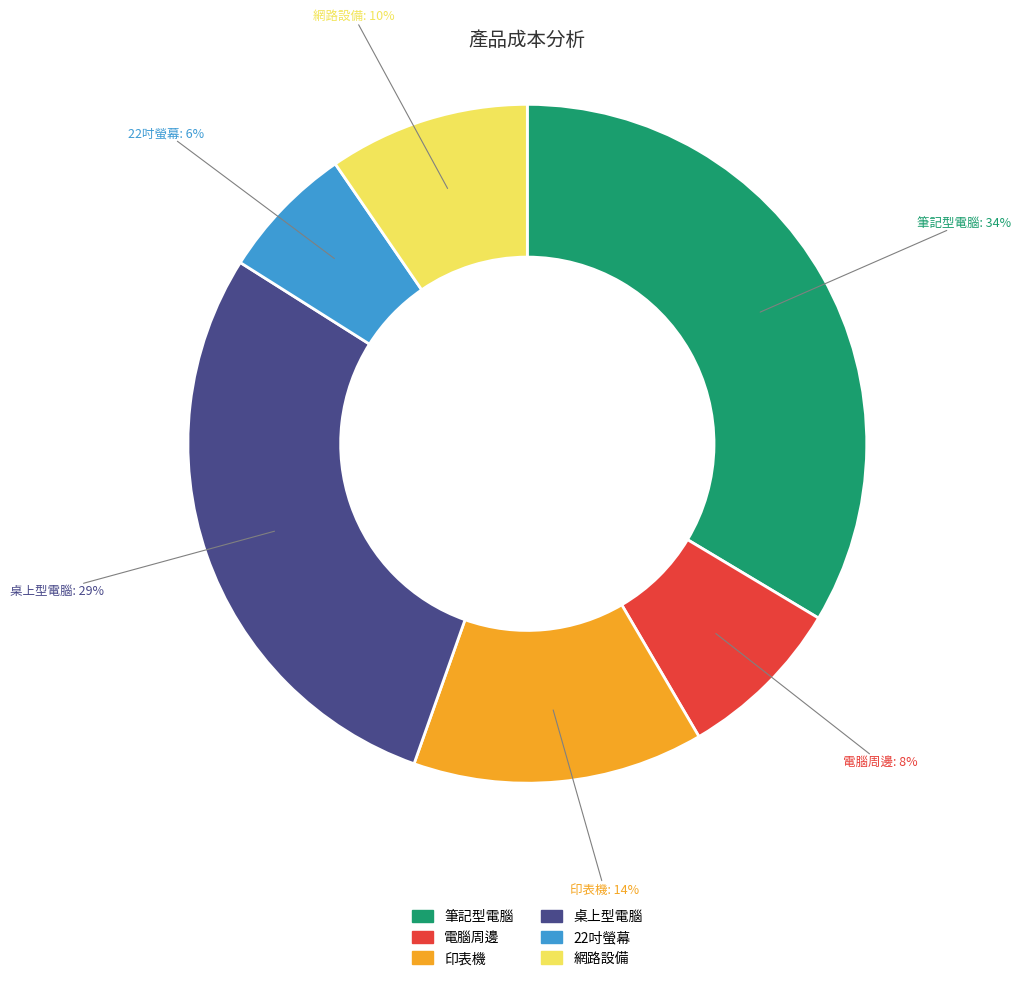

What percentage is the 筆記型電腦 slice, to the nearest percent?

34%